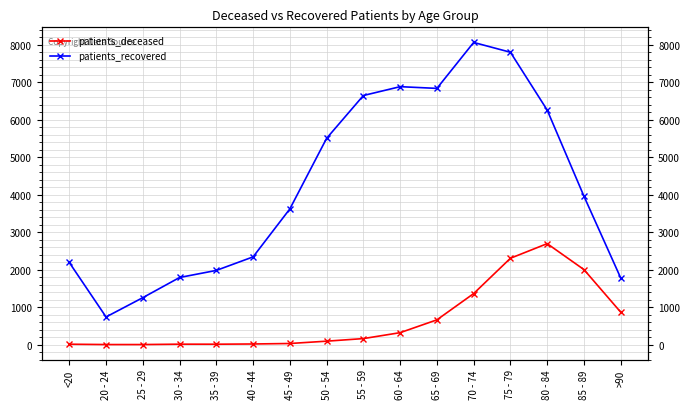

What is the sum of the patients_recovered values at 20 - 24 and 55 - 59?

7386